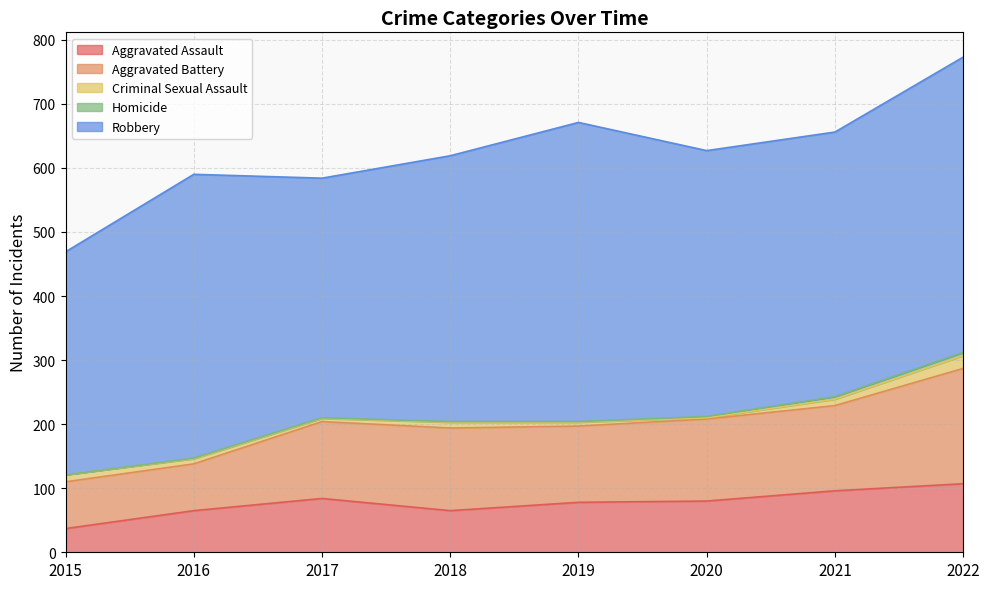

How many data points in Criminal Sexual Assault are less than 9?

4